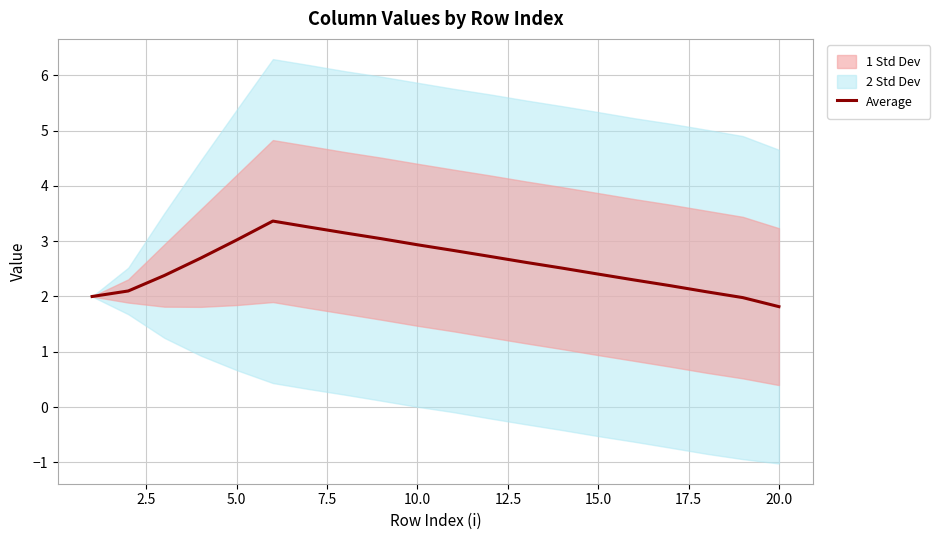

How many points are higher than both their immediate neighbors (excluding endpoints)?

1